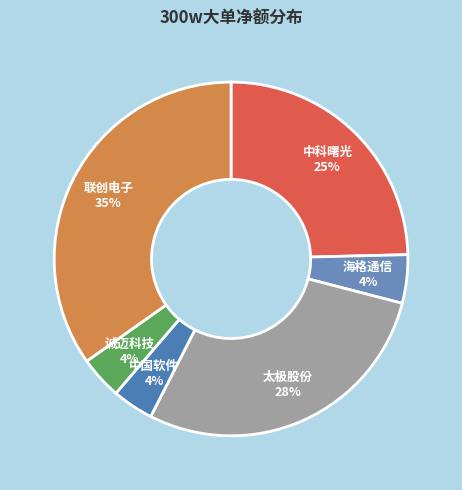

Is there any slice that represents more than half of the pie?

No